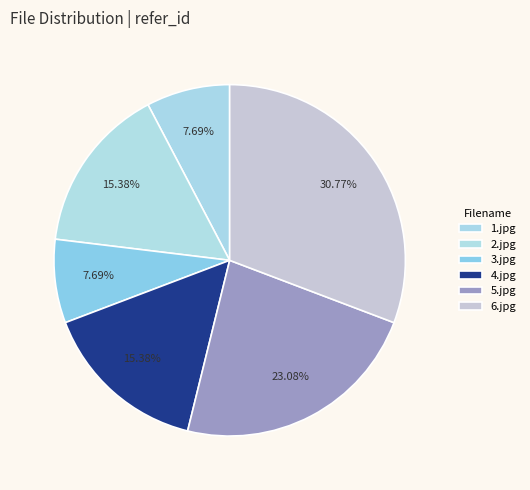

How many slices are in this pie chart?

6